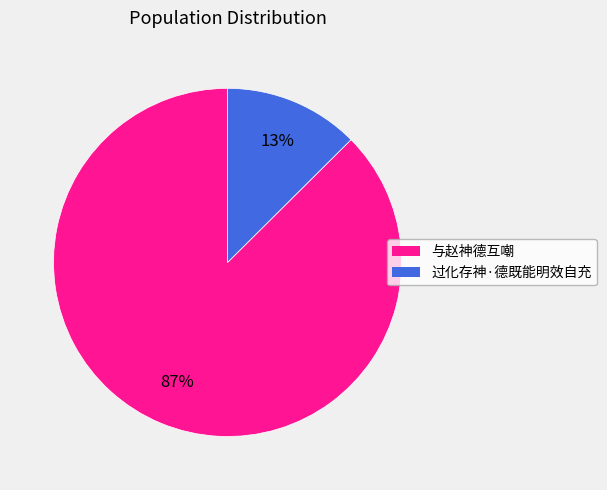

Is the sum of 过化存神·德既能明效自充 and 与赵神德互嘲 greater than half?

Yes